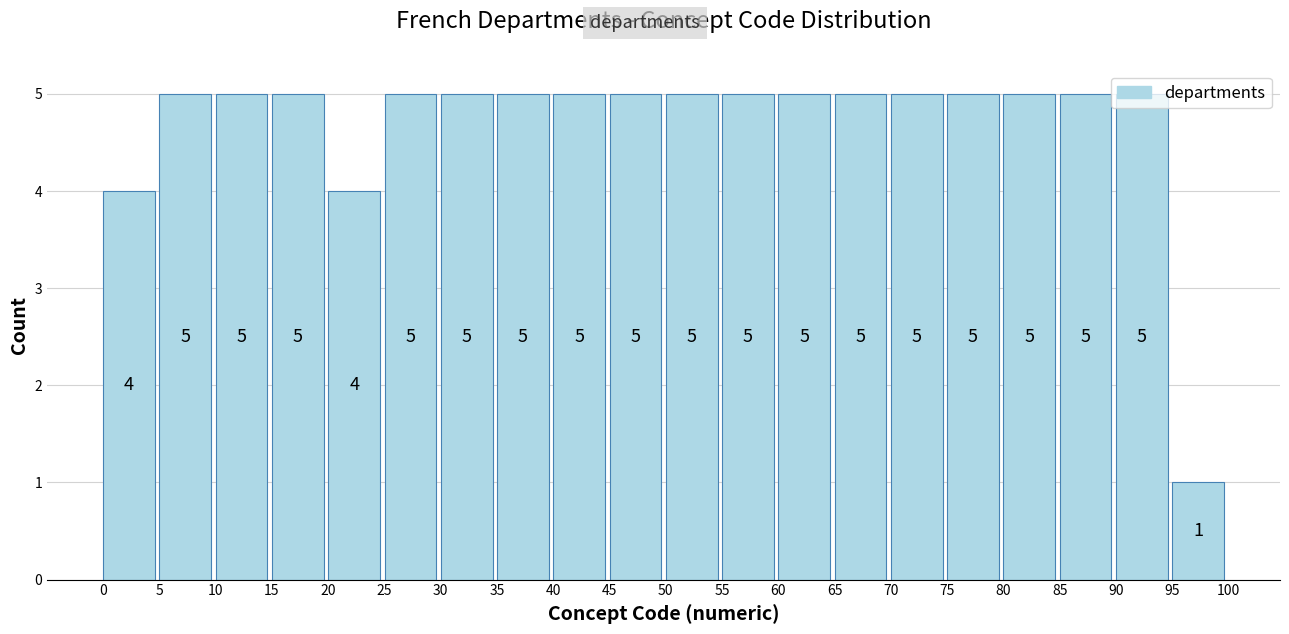

Reading left to right, list every bar in this chart as the range it spans on the x-axis followed by its height.

0 to 5: 4
5 to 10: 5
10 to 15: 5
15 to 20: 5
20 to 25: 4
25 to 30: 5
30 to 35: 5
35 to 40: 5
40 to 45: 5
45 to 50: 5
50 to 55: 5
55 to 60: 5
60 to 65: 5
65 to 70: 5
70 to 75: 5
75 to 80: 5
80 to 85: 5
85 to 90: 5
90 to 95: 5
95 to 100: 1